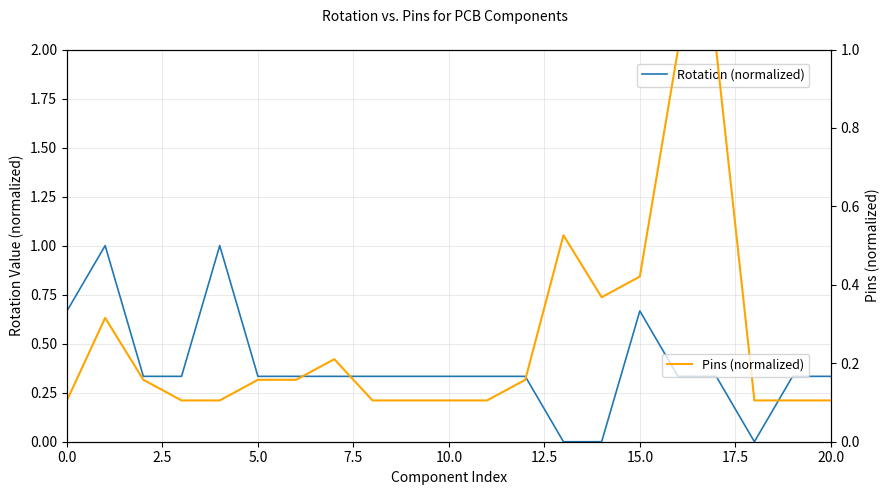

True or false: Rotation (normalized) has a value of 0.9 at 0.0.

False